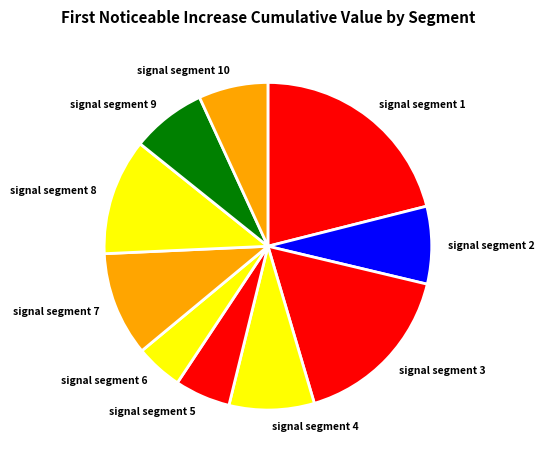

Combined, do signal segment 7 and signal segment 9 account for over 50%?

No